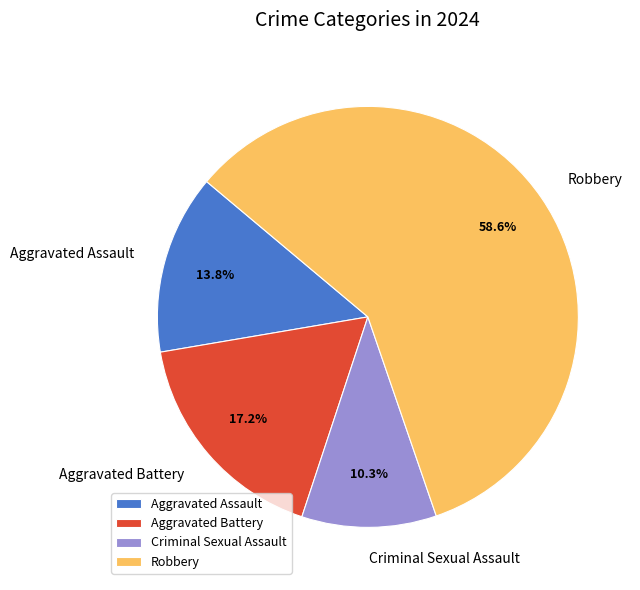

What is the ratio of the value at Aggravated Assault to the value at Criminal Sexual Assault?

1.3